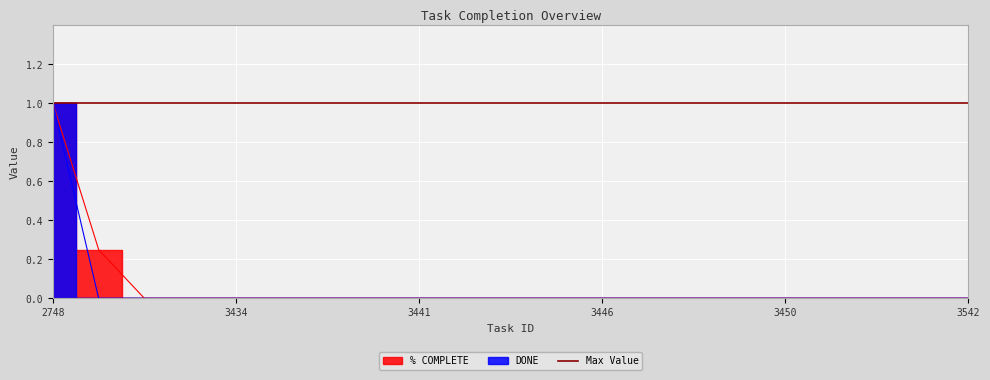

What is the sum of all % COMPLETE values?

1.2